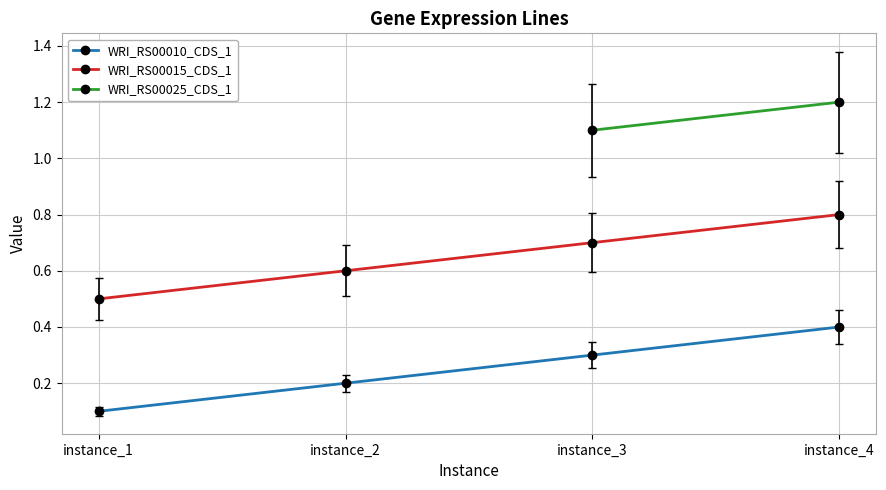

True or false: the data shows 1 at 1.

False